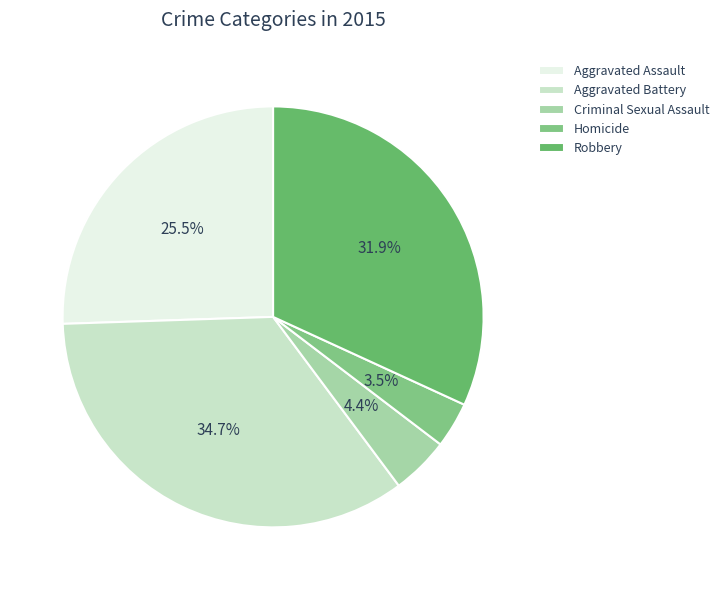

Is Aggravated Assault the majority of the pie?

No